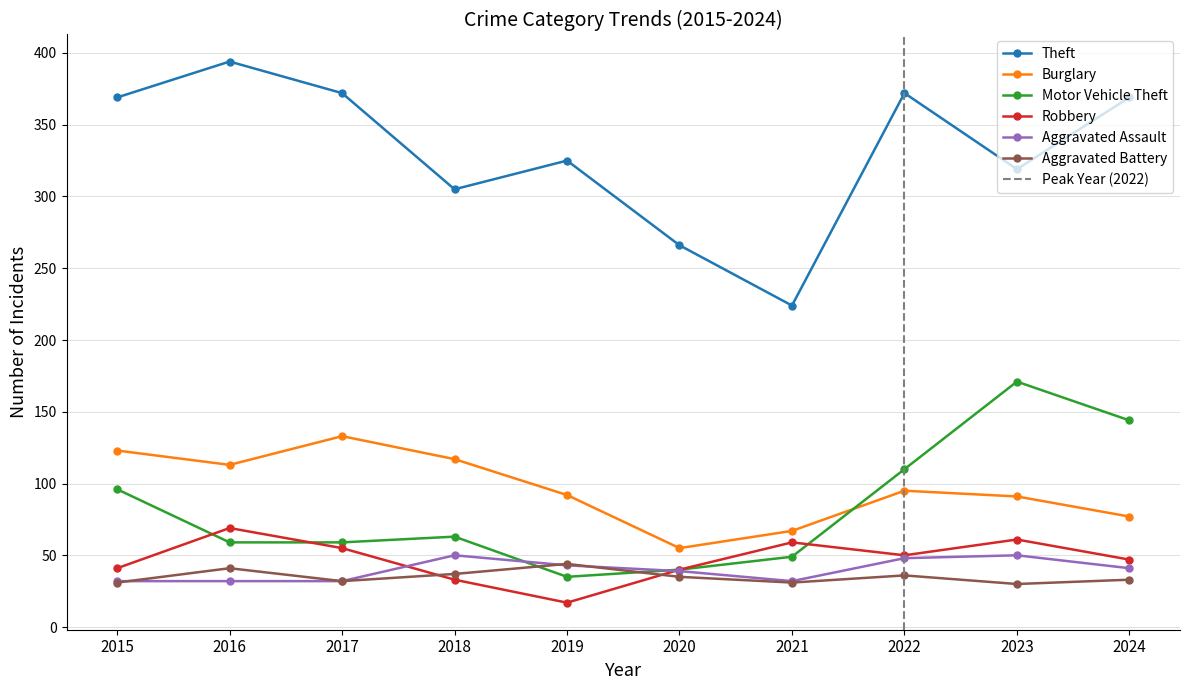

At which category is the sum across all series the highest?

2023